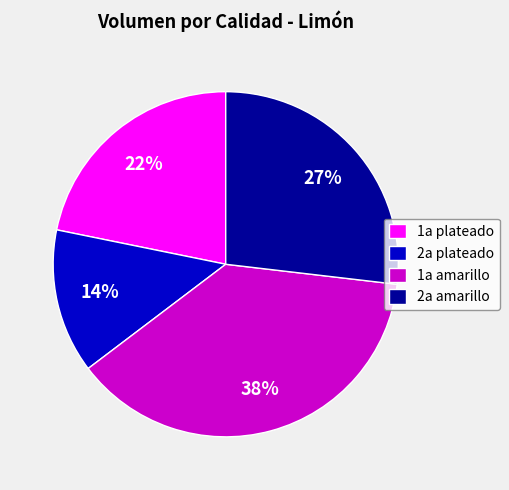

Approximately how many times larger is the value at 2a plateado compared to 2a amarillo?

0.5